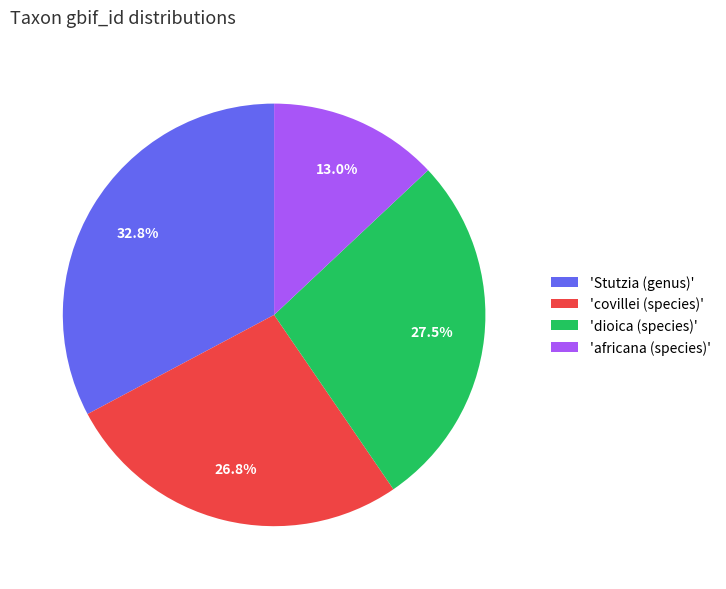

Does any single category account for the majority?

No